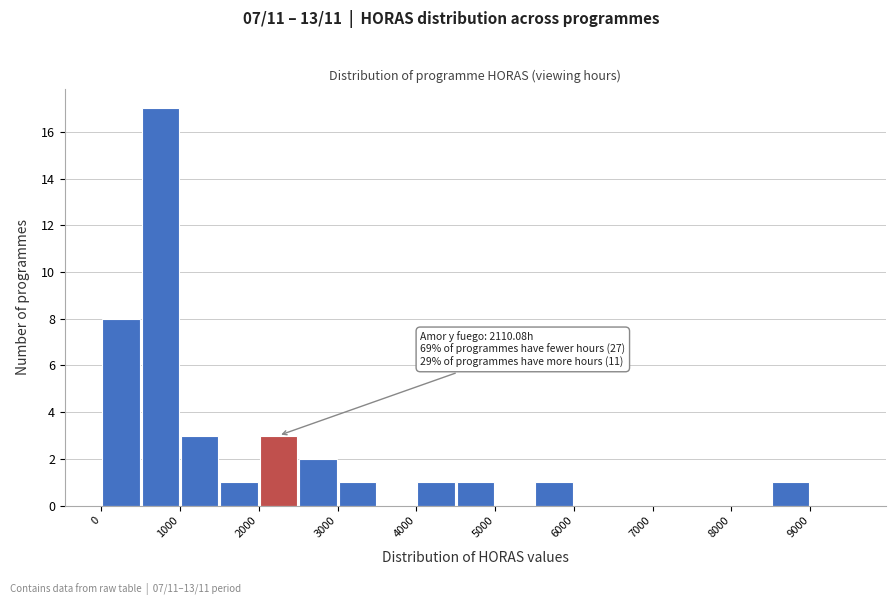

Over which range of the x-axis is the bar tallest?

500 to 1000